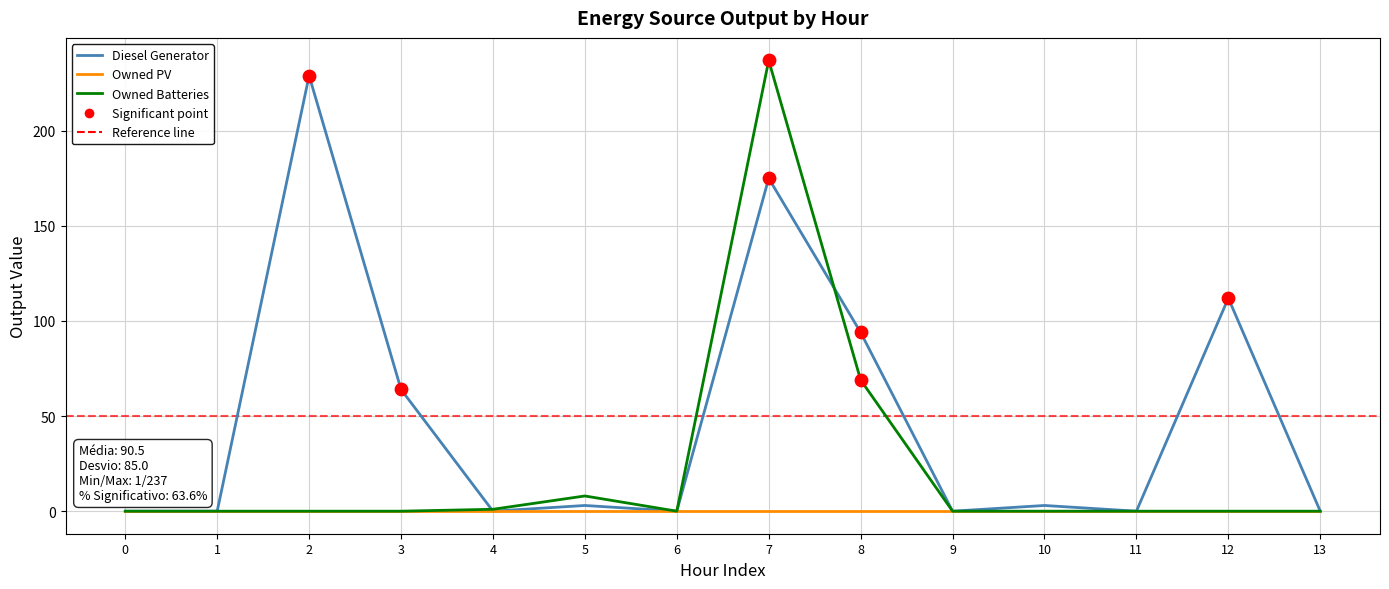

Which series has the largest total across all categories?

Diesel Generator